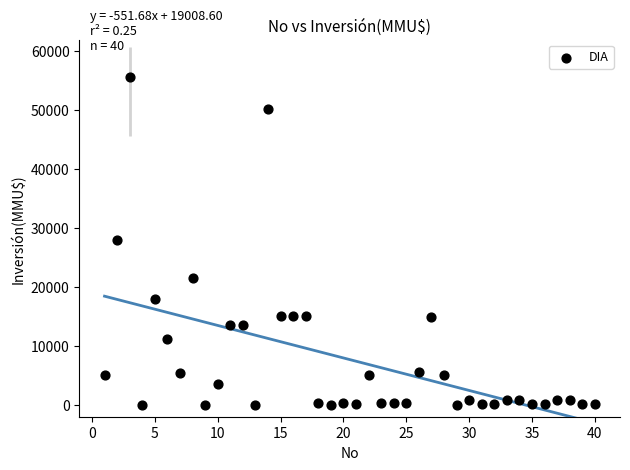

What is the range of Y values (max minus min)?

55694